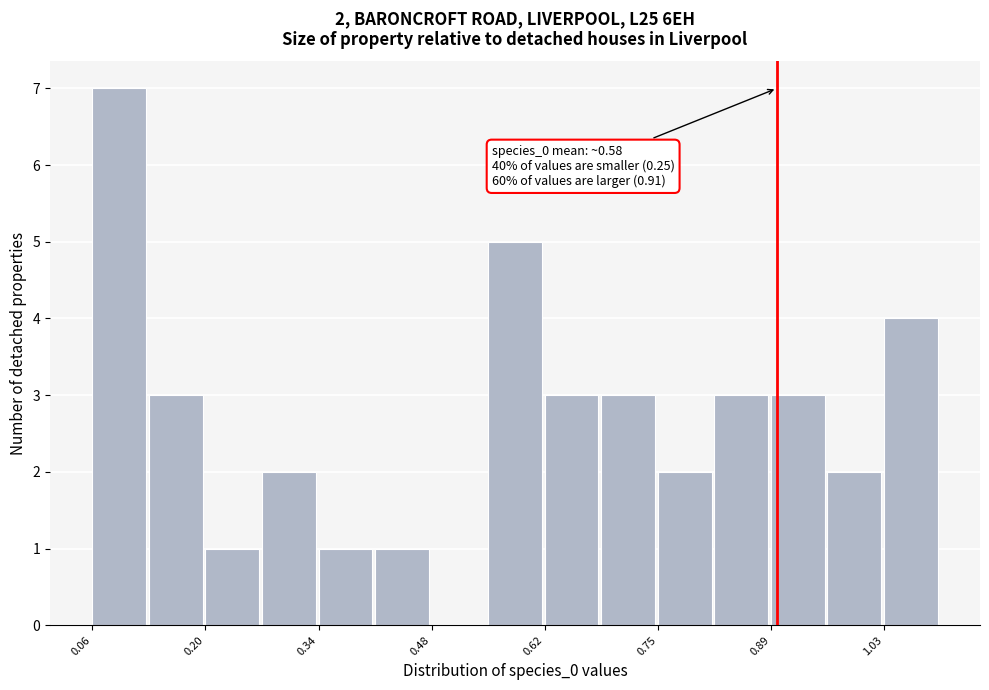

Read against the x-axis, roughly where is the centre of the tallest bar?

0.10